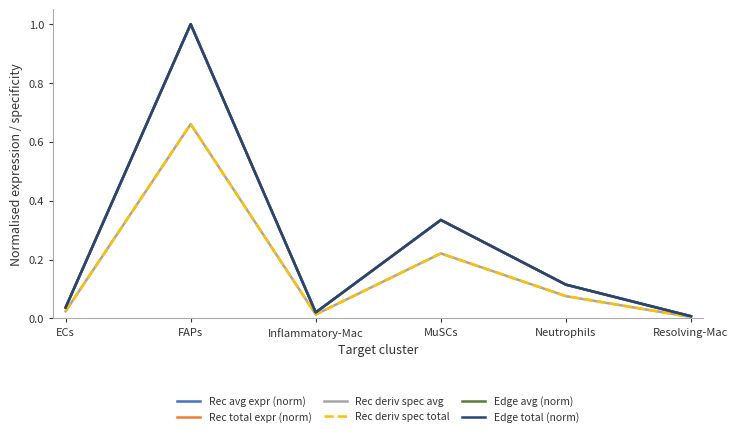

True or false: Edge total (norm) has more than 0 interior local peaks.

True